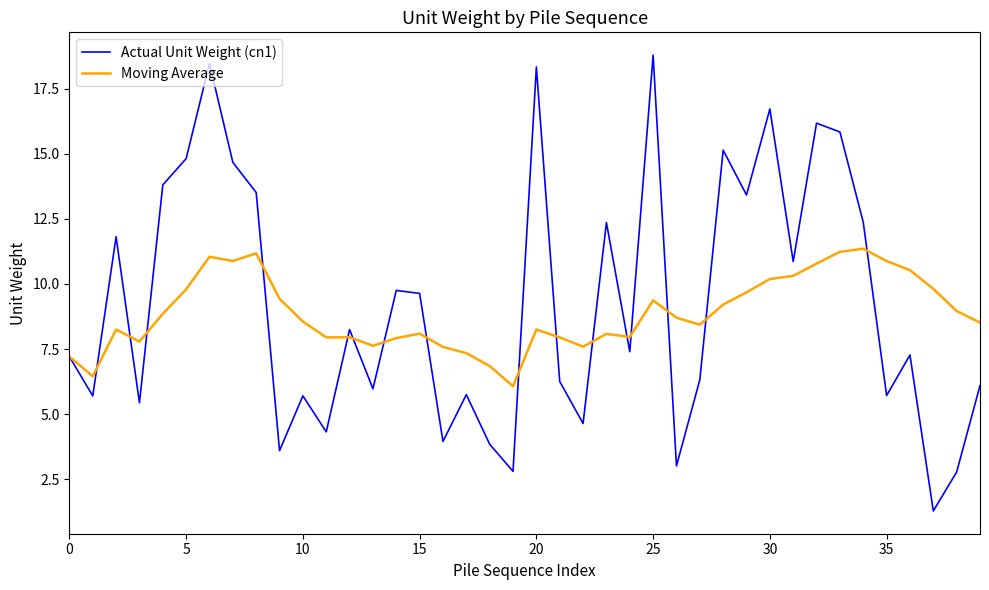

Rank the series by their maximum value, from highest to lowest.

Actual Unit Weight (cn1), Moving Average